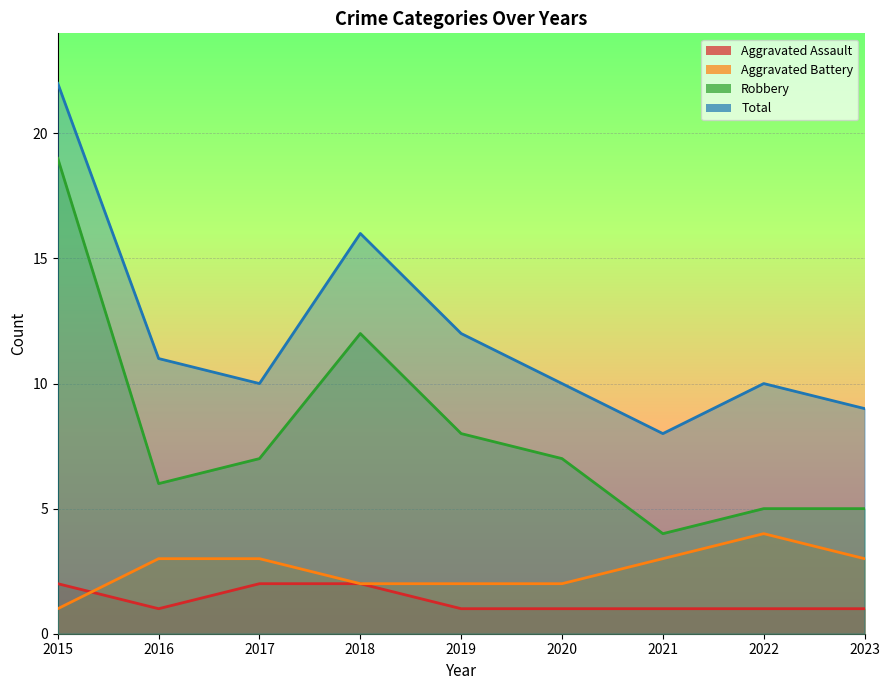

True or false: Aggravated Assault and Robbery cross at least once.

False